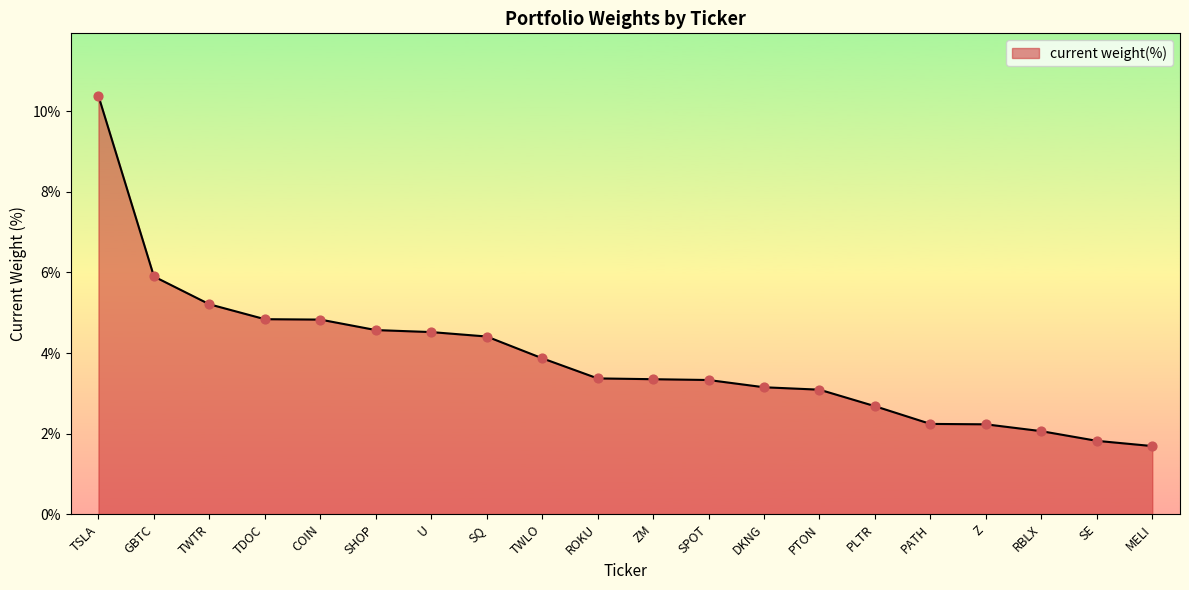

Approximately how many times larger is the value at SQ compared to SE?

2.4